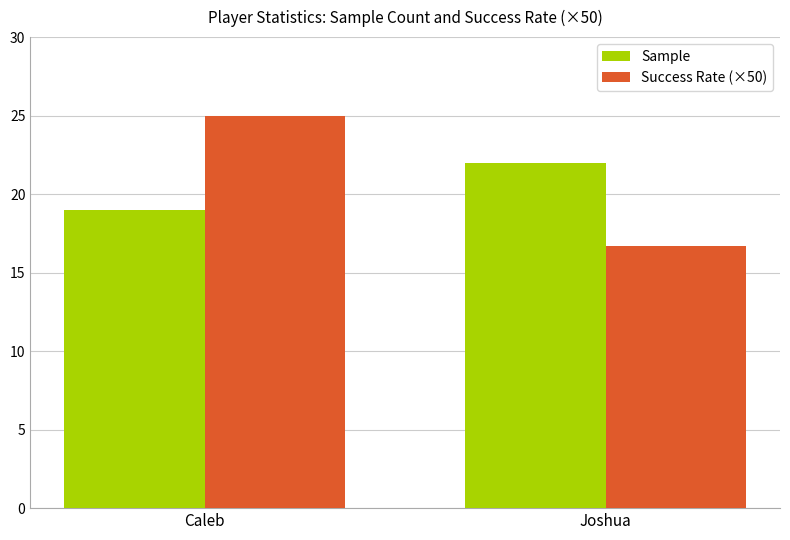

At which label does Success Rate (×50) reach its peak?

Caleb